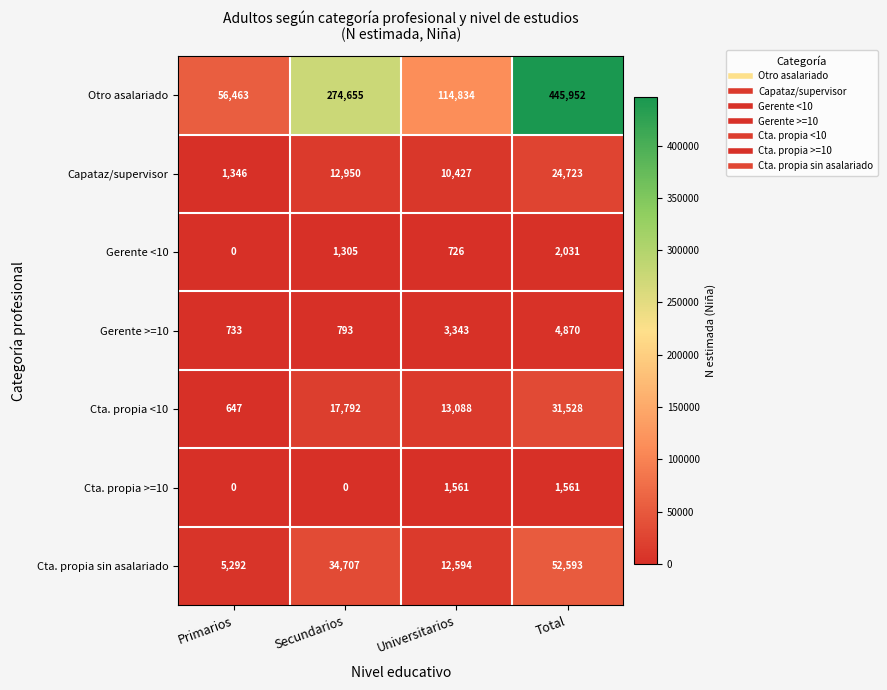

At which category is the sum across all series the highest?

Total